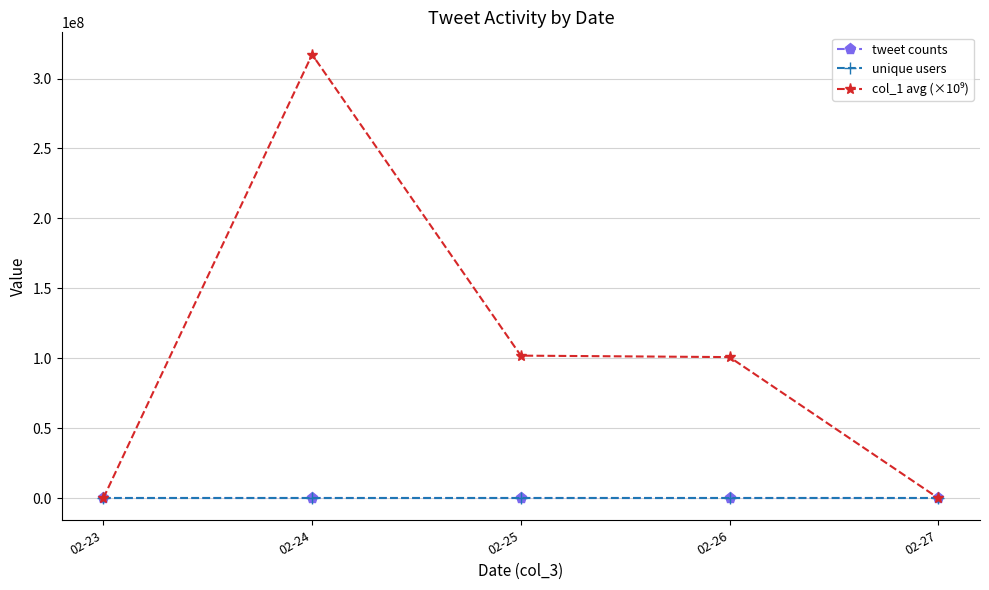

What is the sum of all tweet counts values?

40.0